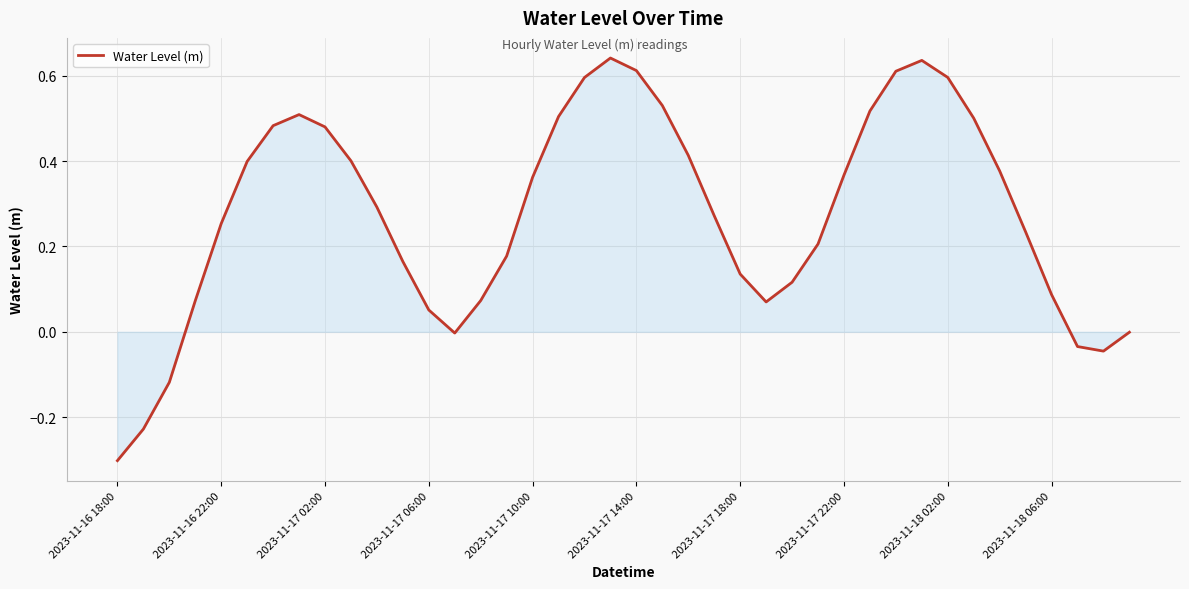

What is the difference between the maximum and minimum values?

0.9